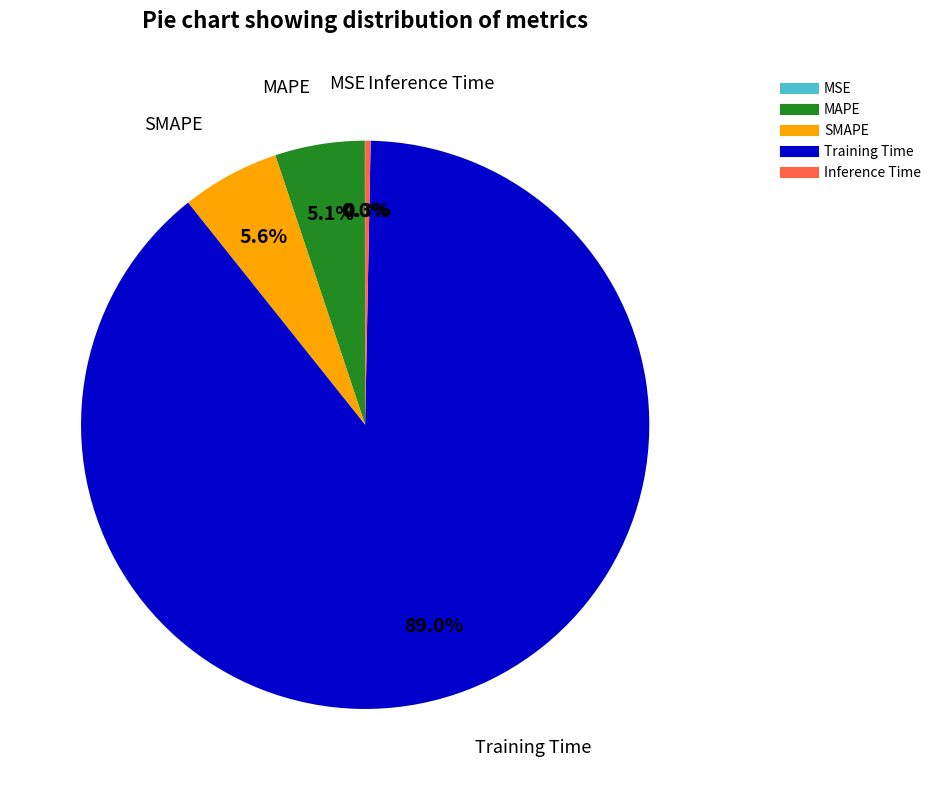

What percentage is NOT represented by MAPE?

94.9%